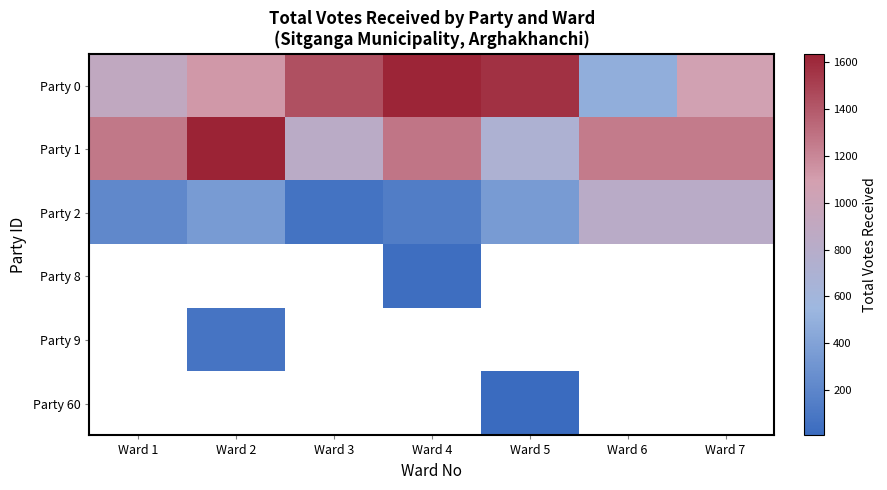

What is the lowest value of the Party 1 series?

706.0